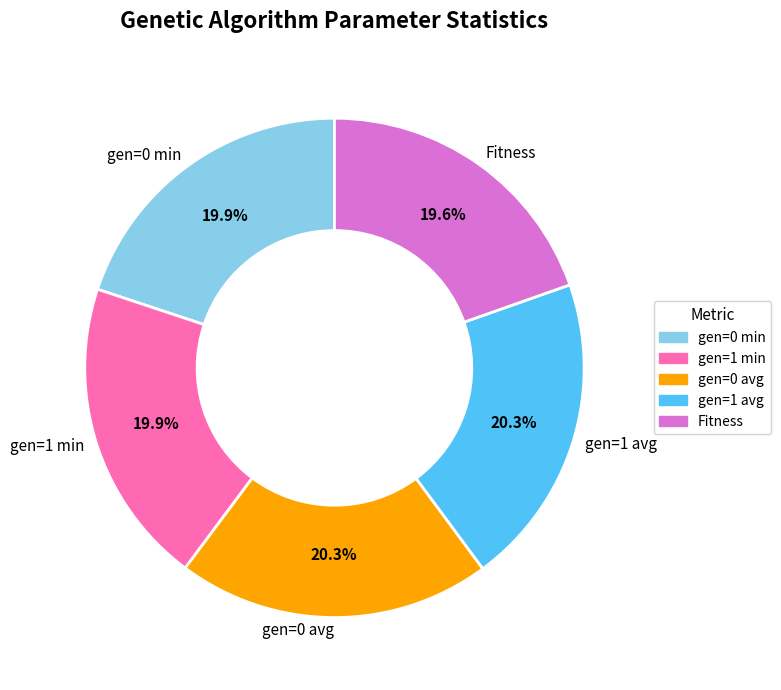

To the nearest percent, what percentage of the pie is gen=1 avg?

20%